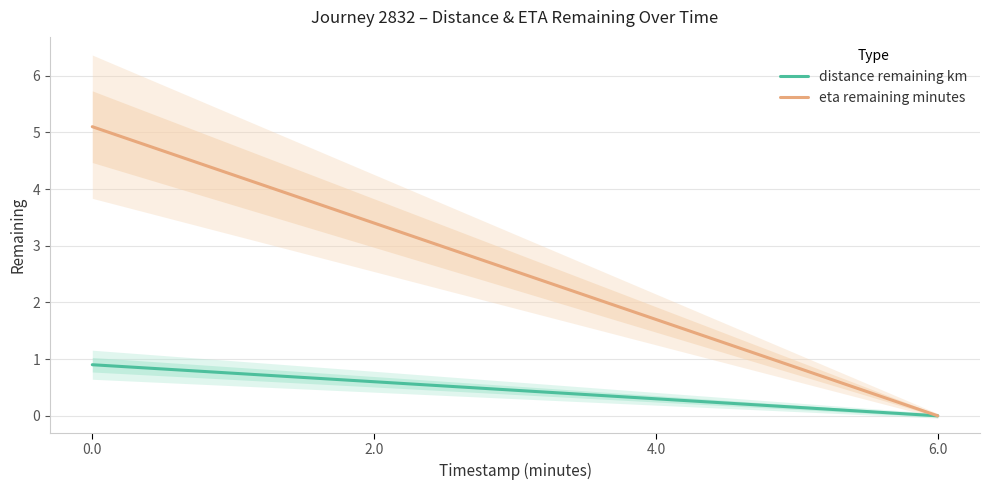

Rank the series by their maximum value, from lowest to highest.

distance remaining km, eta remaining minutes